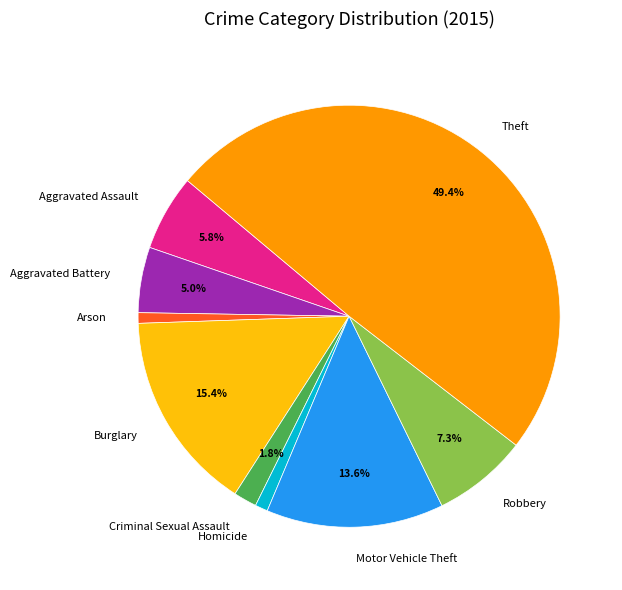

Which slice is the largest?

Theft